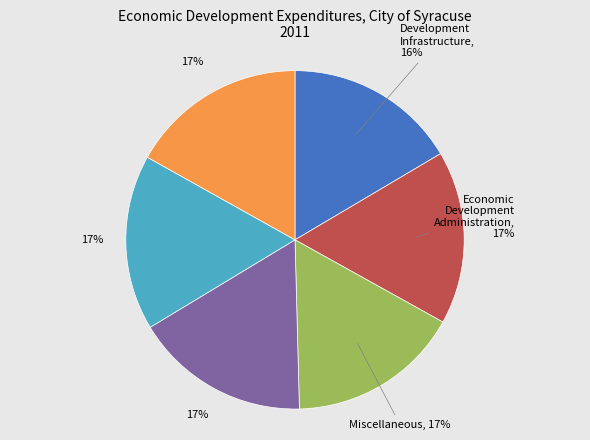

Is there a majority slice in this chart?

No